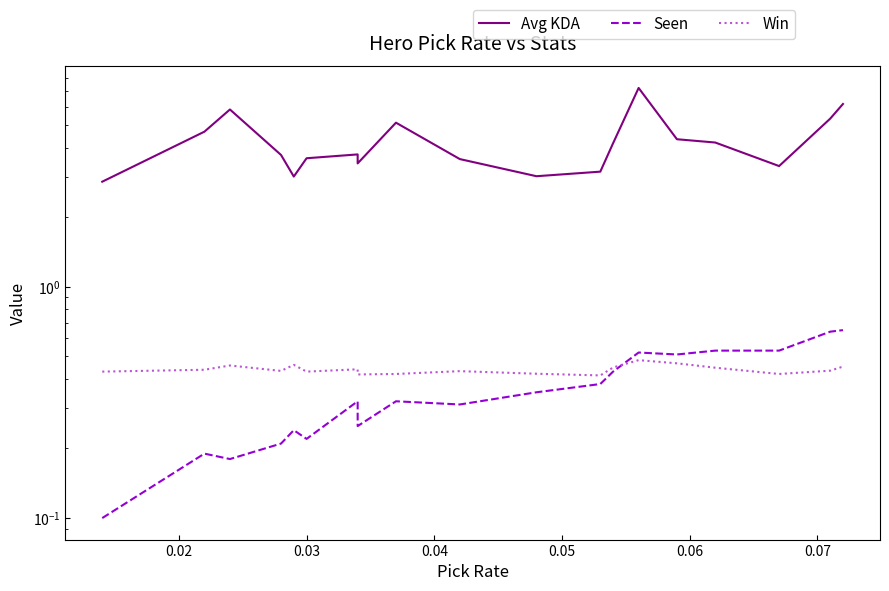

List the series in order of their peak value, lowest first.

Win, Seen, Avg KDA